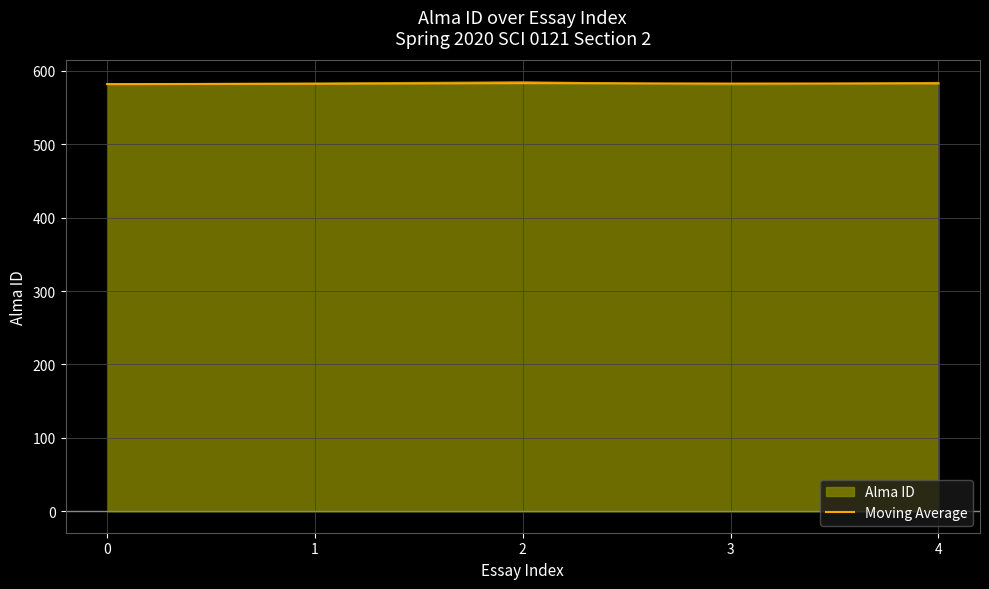

What is the spread (max minus min) of values at 4?

1.0